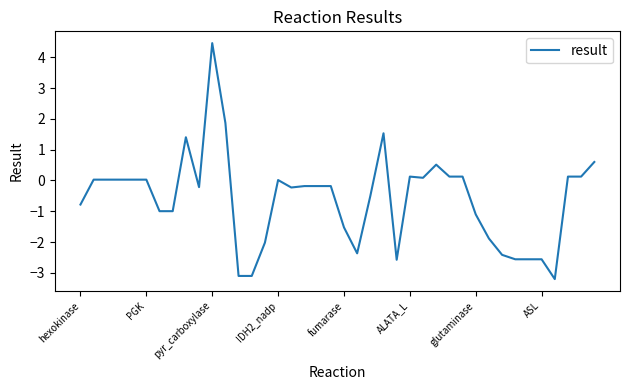

What is the smallest value displayed?

-3.2